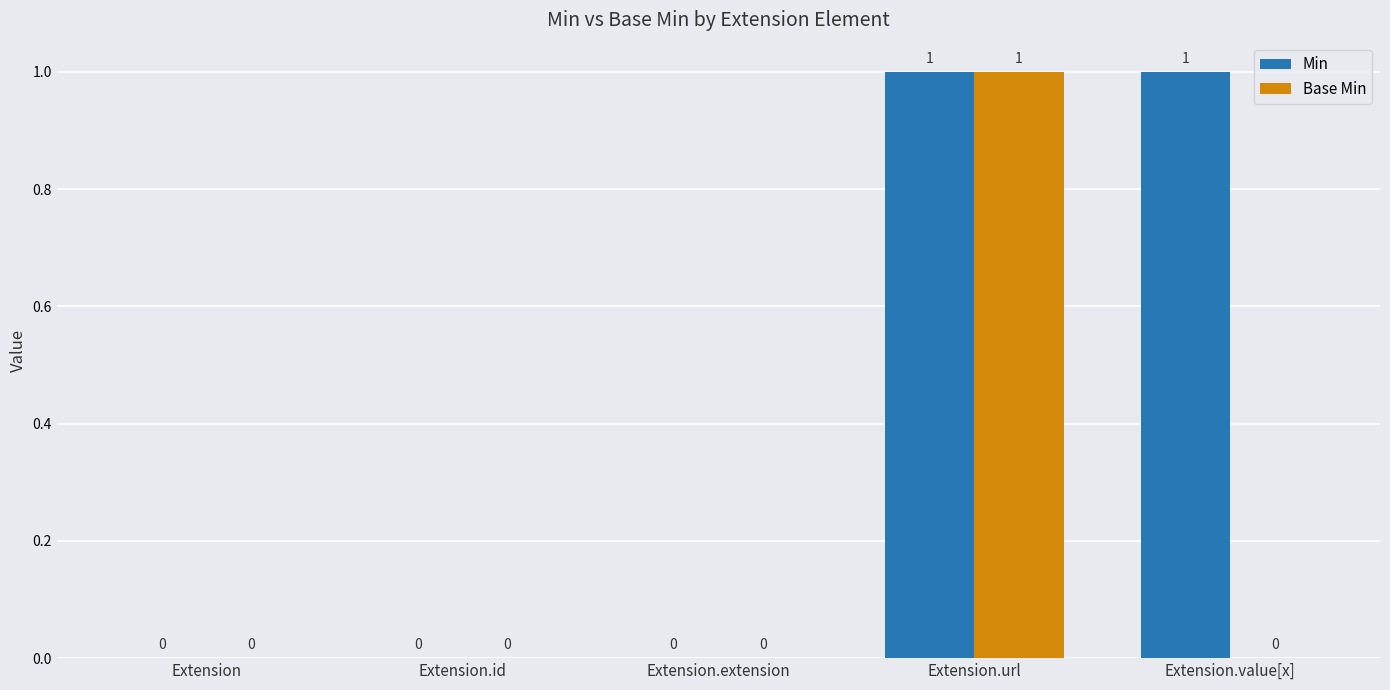

True or false: Min has a value of 0 at Extension.extension.

True